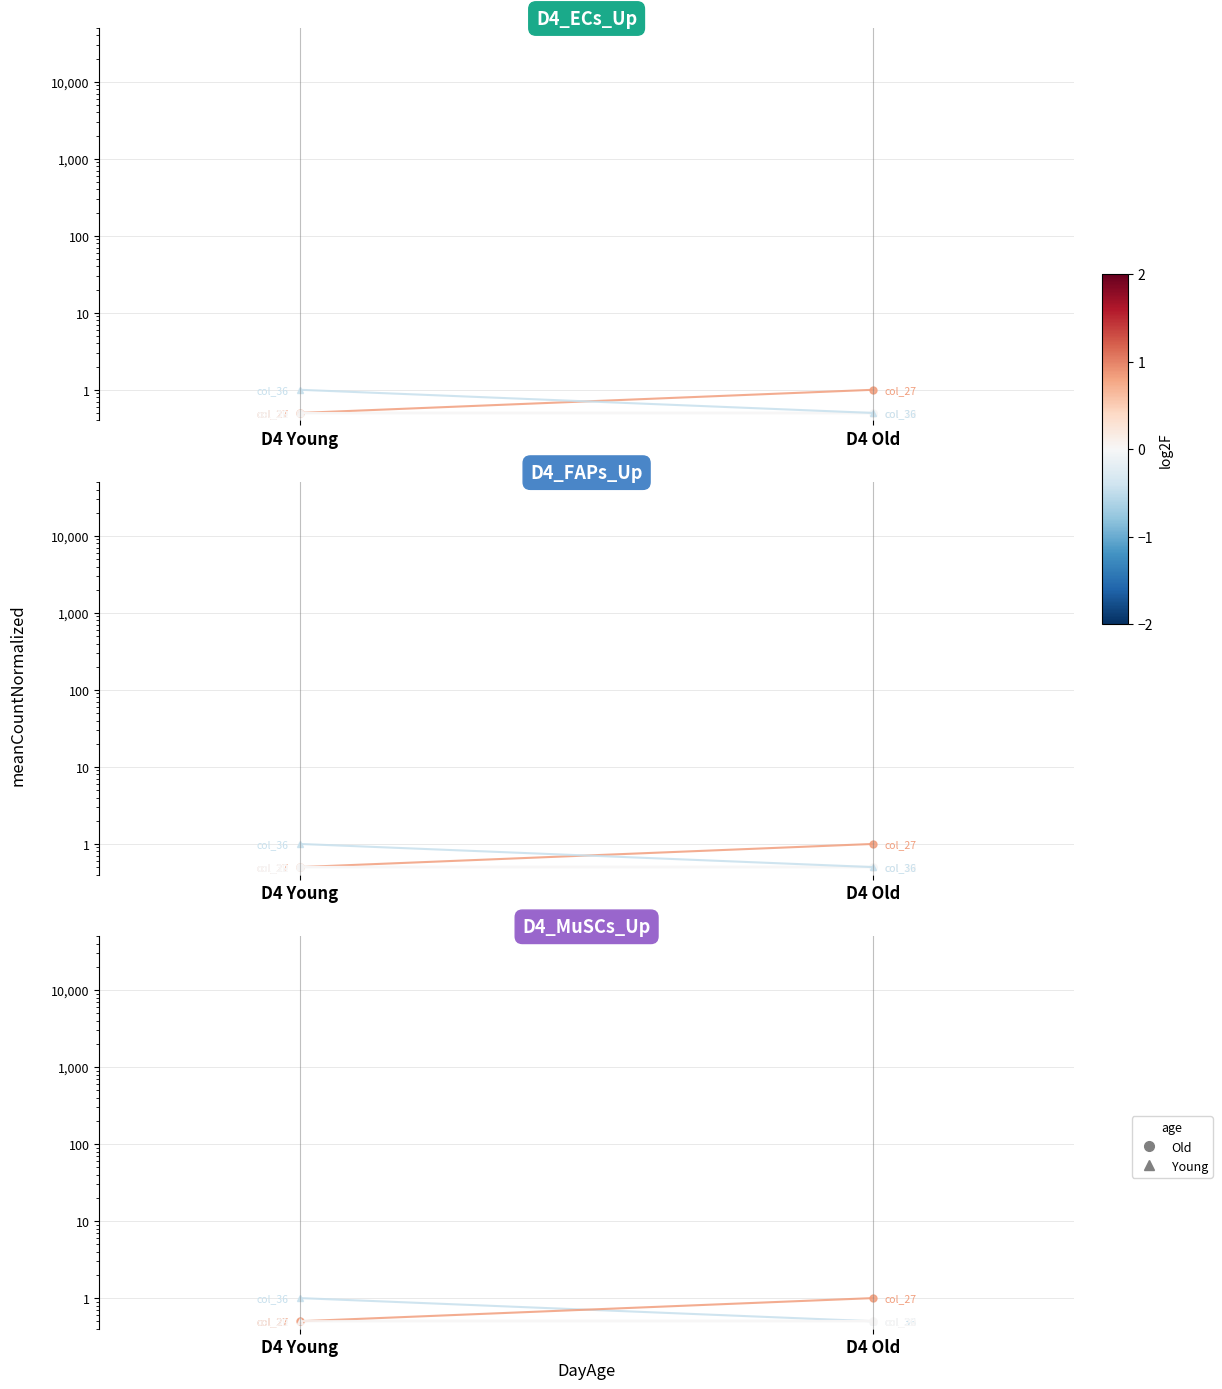

What is the average value of the col_20 series?

0.5